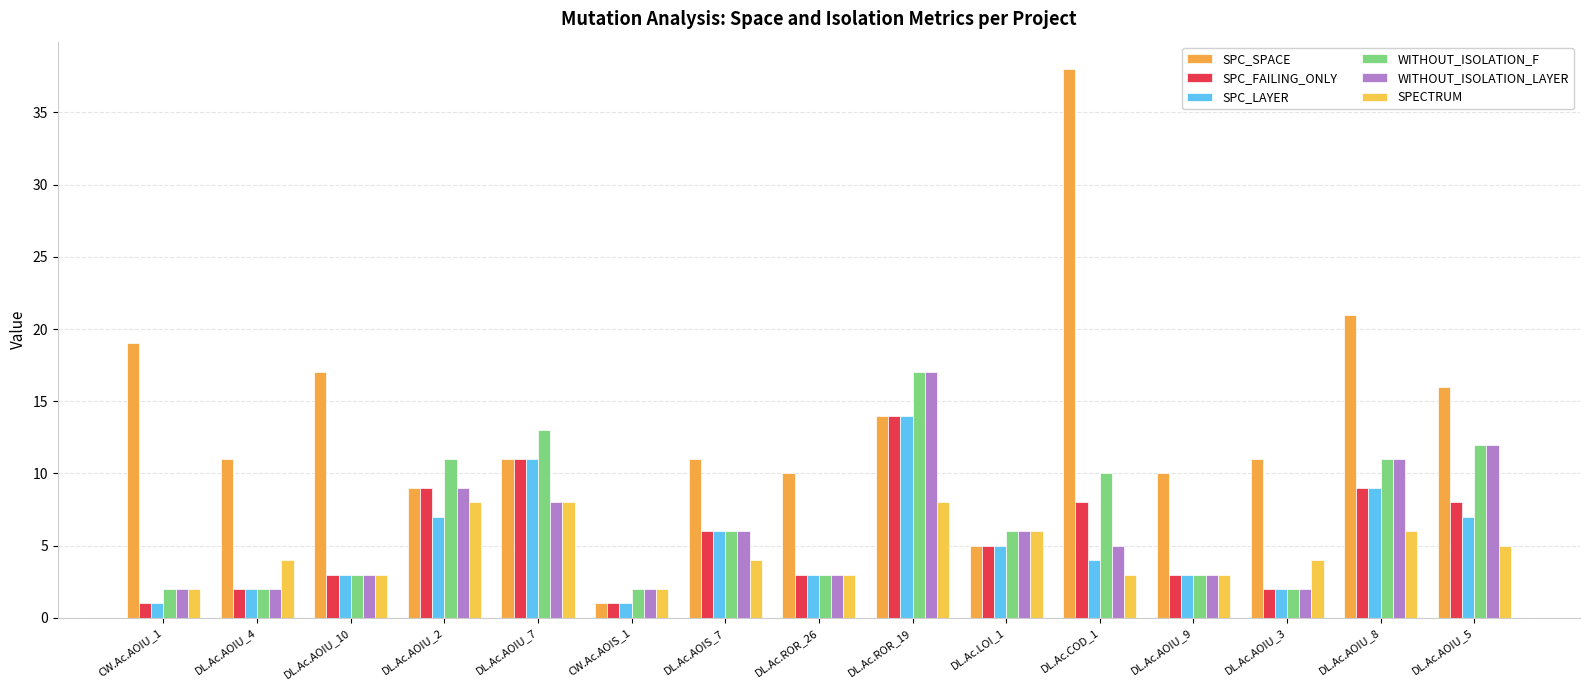

At which label does SPECTRUM first exceed 4?

DL.Ac.AOIU_2